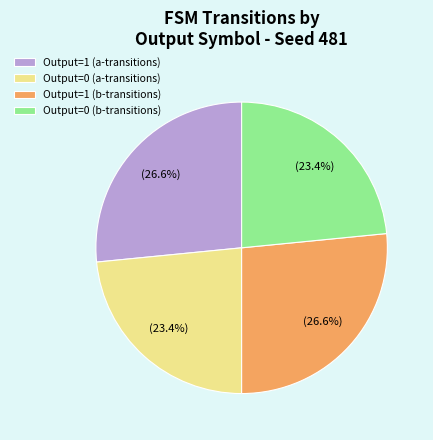

What is the total percentage of Output=1 (a-transitions) and Output=0 (b-transitions)?

50.0%